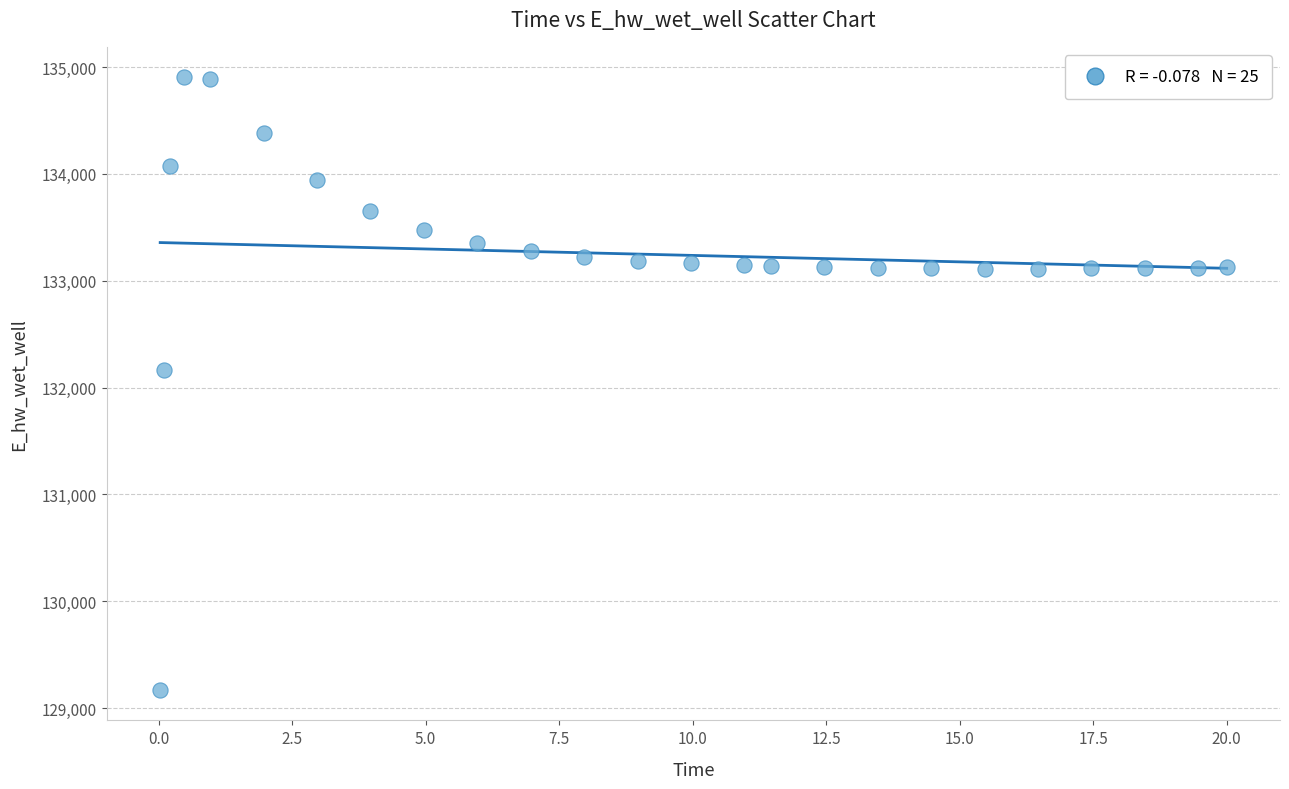

What is the range of X values (max minus min)?

20.0